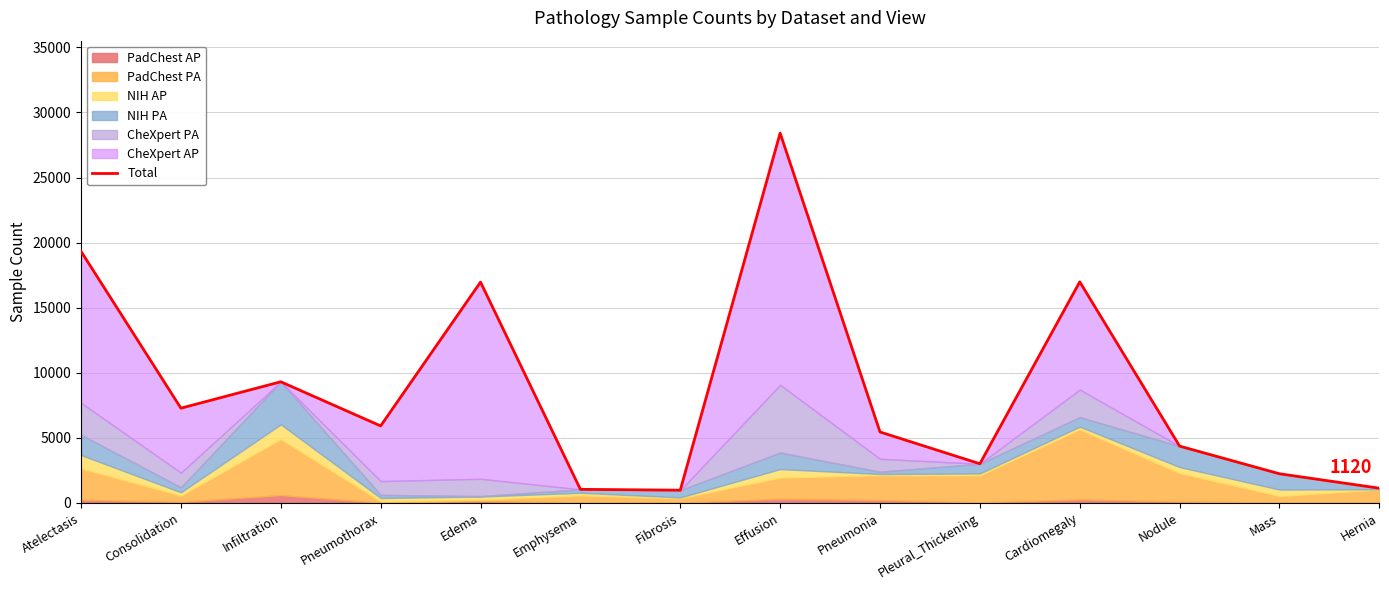

Reading left to right, extract all data points from this chart.

19327	7270	9300	5907	16961	1033	966	28414	5441	2999	16981	4354	2229	1120